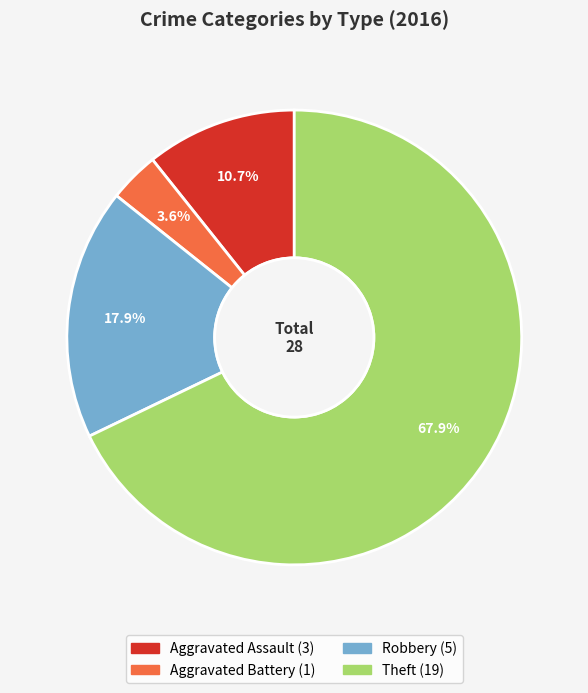

What percentage is NOT represented by Aggravated Assault?

89.3%